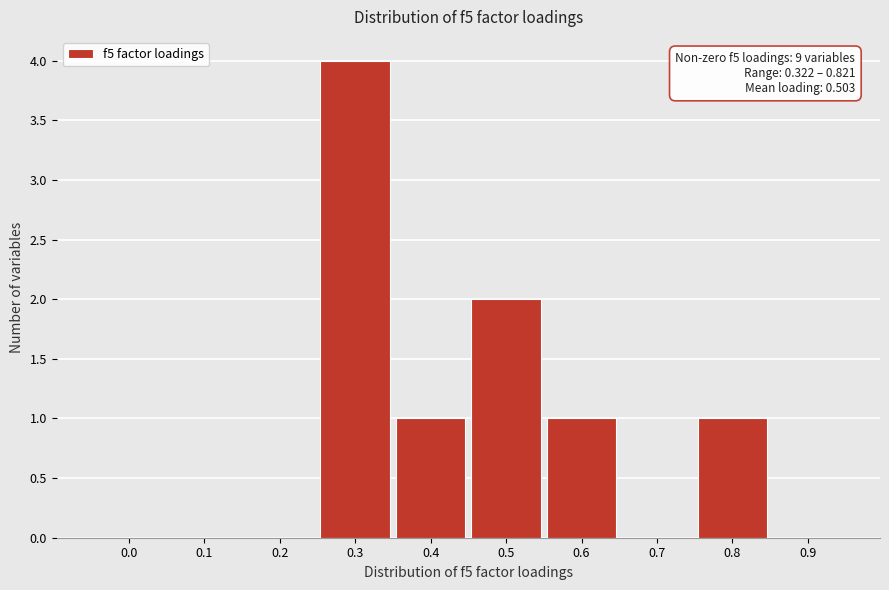

Reading left to right, extract all data points from this chart.

0.0=0	0.1=0	0.2=0	0.3=4	0.4=1	0.5=2	0.6=1	0.7=0	0.8=1	0.9=0